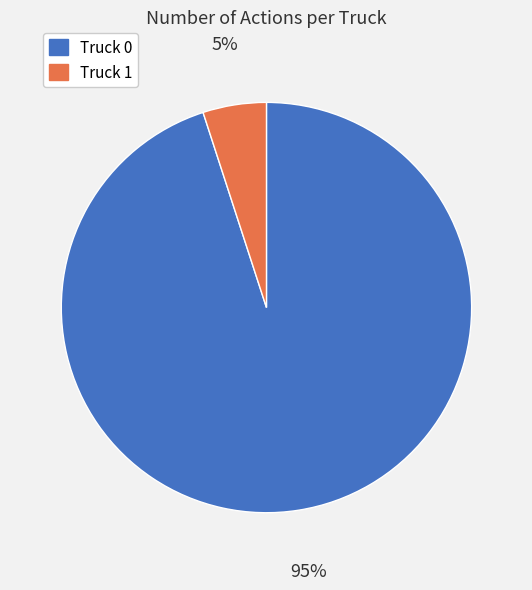

What is the ratio of the value at Truck 0 to the value at Truck 1?

19.0